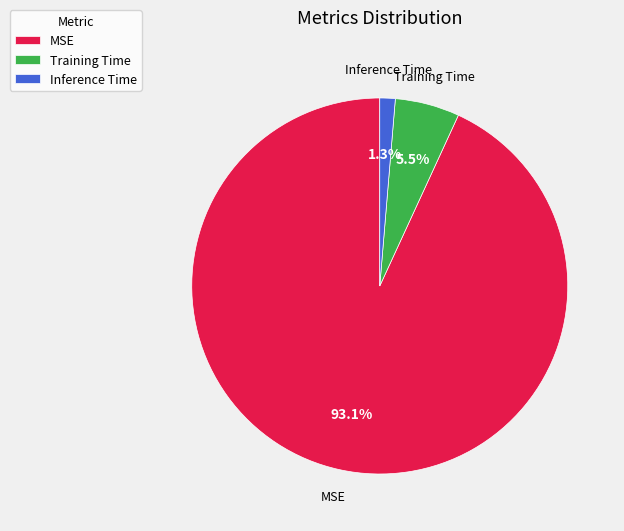

To the nearest percent, what is the average slice percentage?

33%